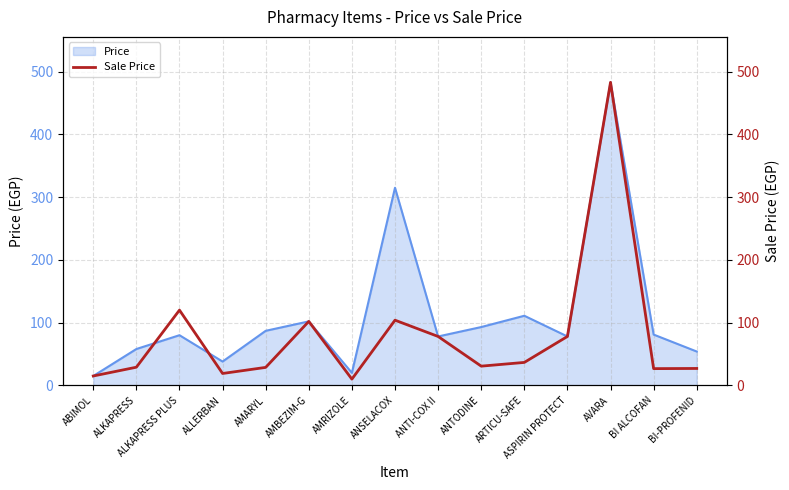

Reading left to right, what are all the values shown in this chart?

15.0	29.0	120.0	19.0	28.7	102.0	10.0	104.0	78.0	30.7	36.6	78.0	483.0	26.7	27.0